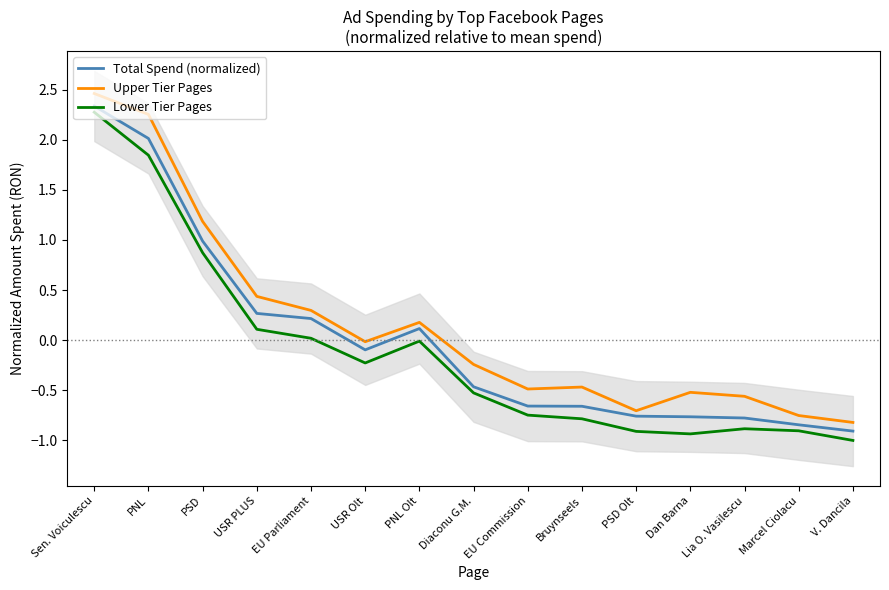

At EU Parliament, list the series in order from smallest to largest.

Lower Tier Pages, Total Spend (normalized), Upper Tier Pages